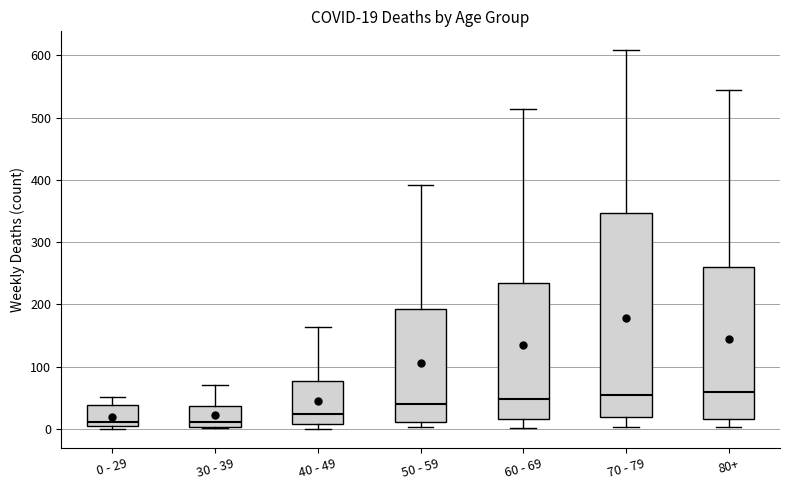

Which box is the tallest, from its lower edge to its upper edge?

70 - 79